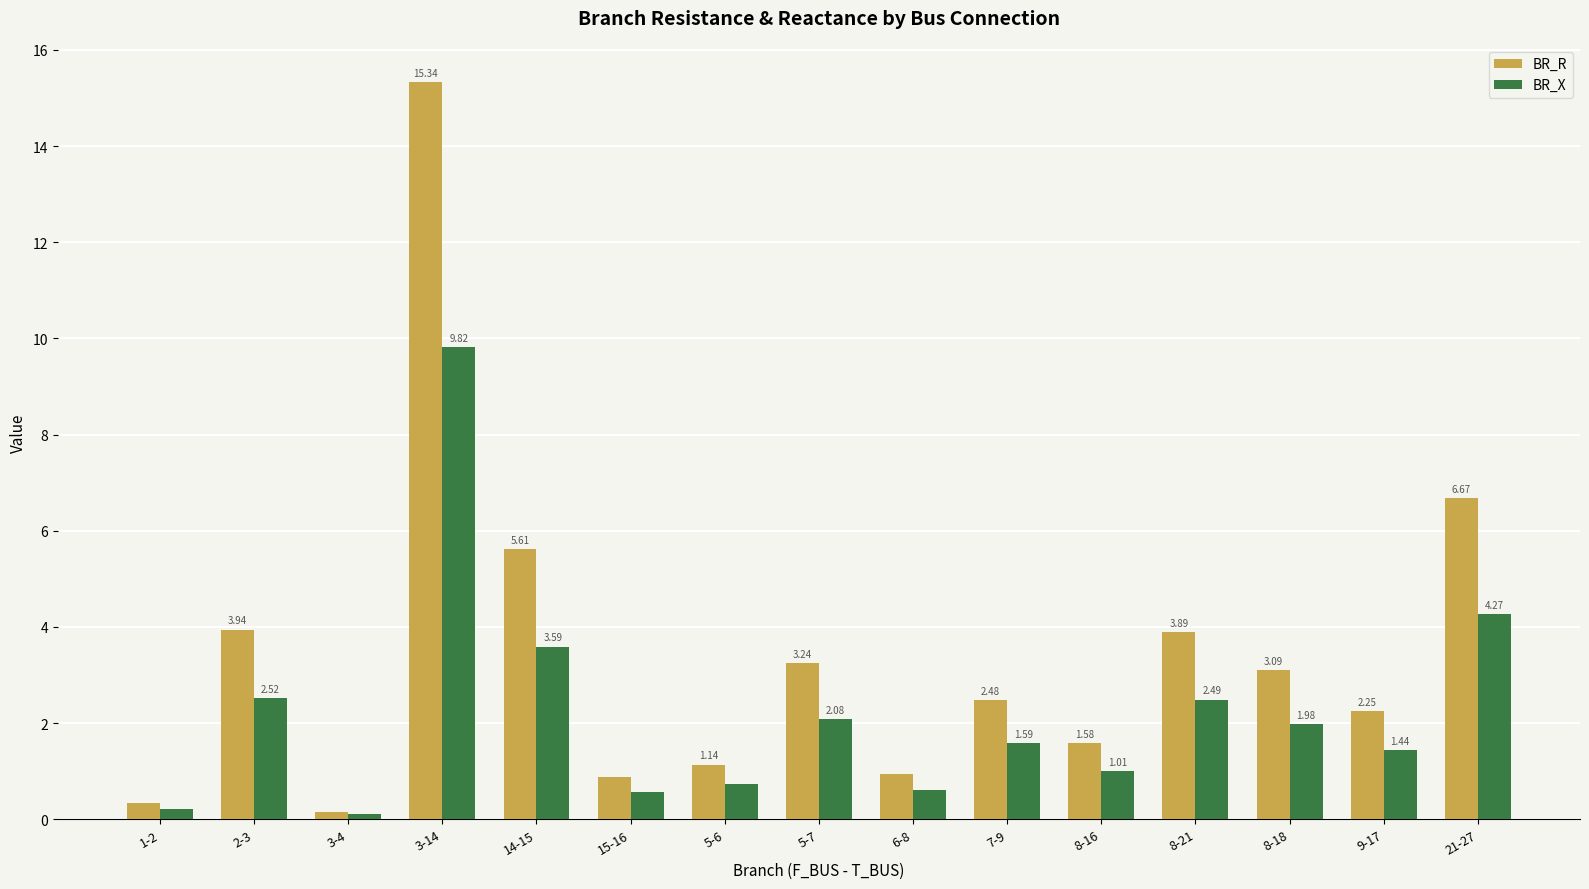

What is the difference between the second highest and minimum values in the BR_X series?

4.2